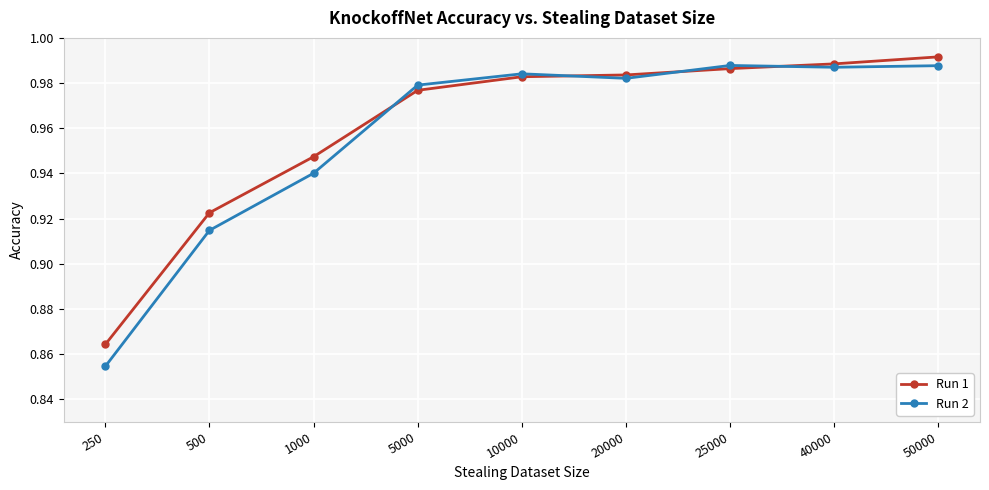

At which label is Run 2 closest to 0?

250